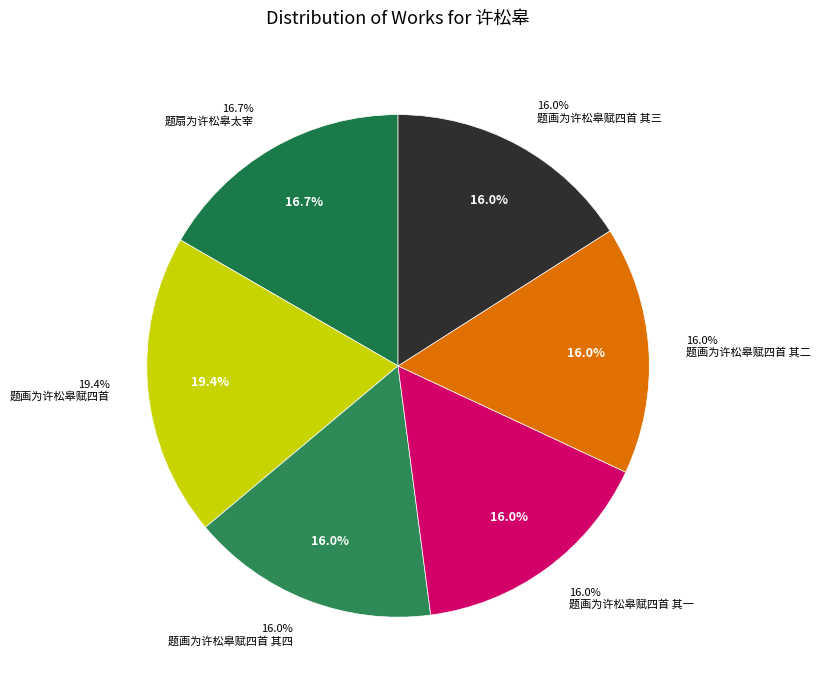

The 题画为许松皋赋四首 其二 slice represents 8% of the pie. True or false?

False